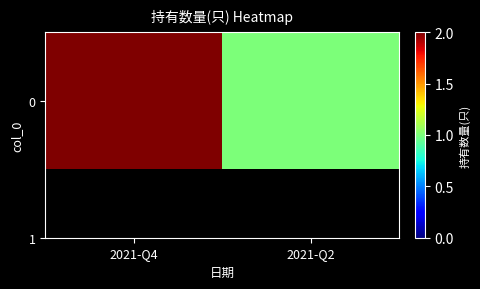

What is the maximum value shown in the chart?

2